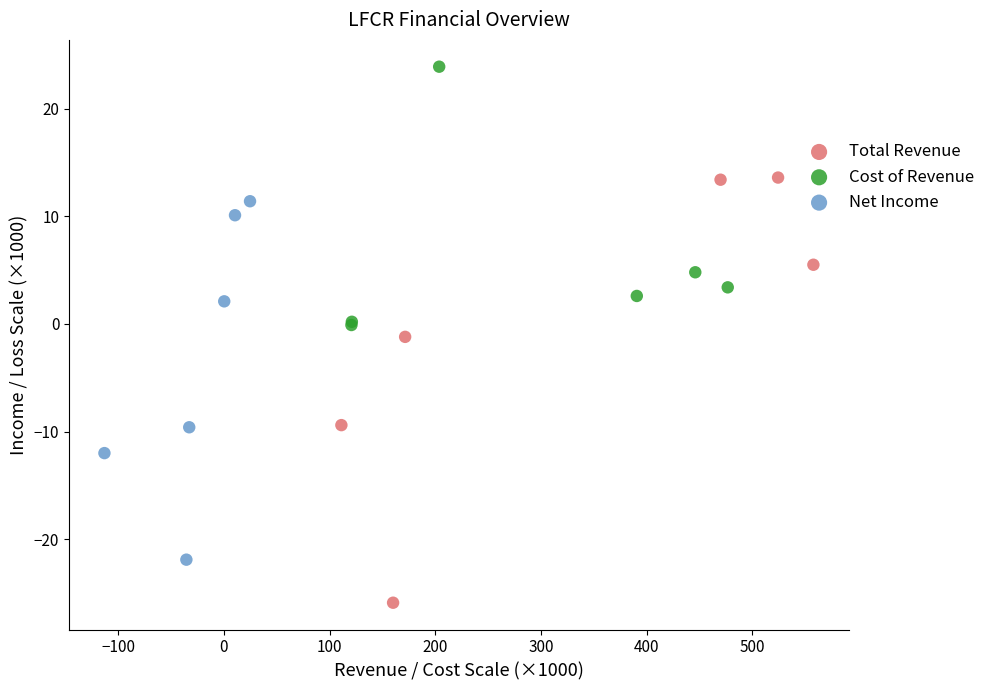

Which series contains the lowest Y value?

Total Revenue